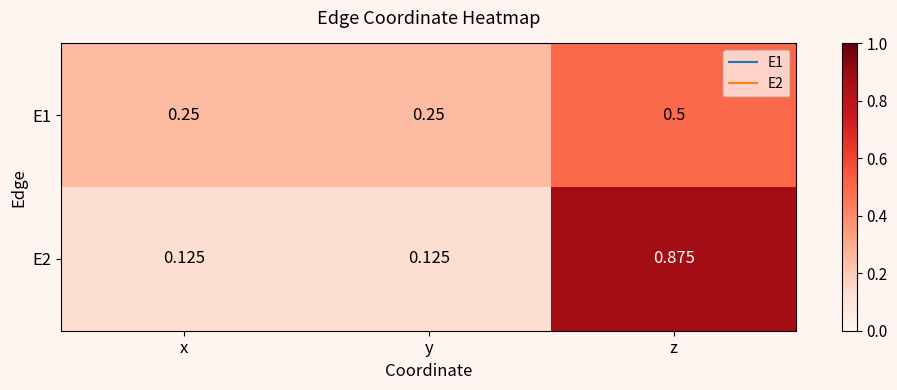

At which category does the chart reach its peak across all series?

z